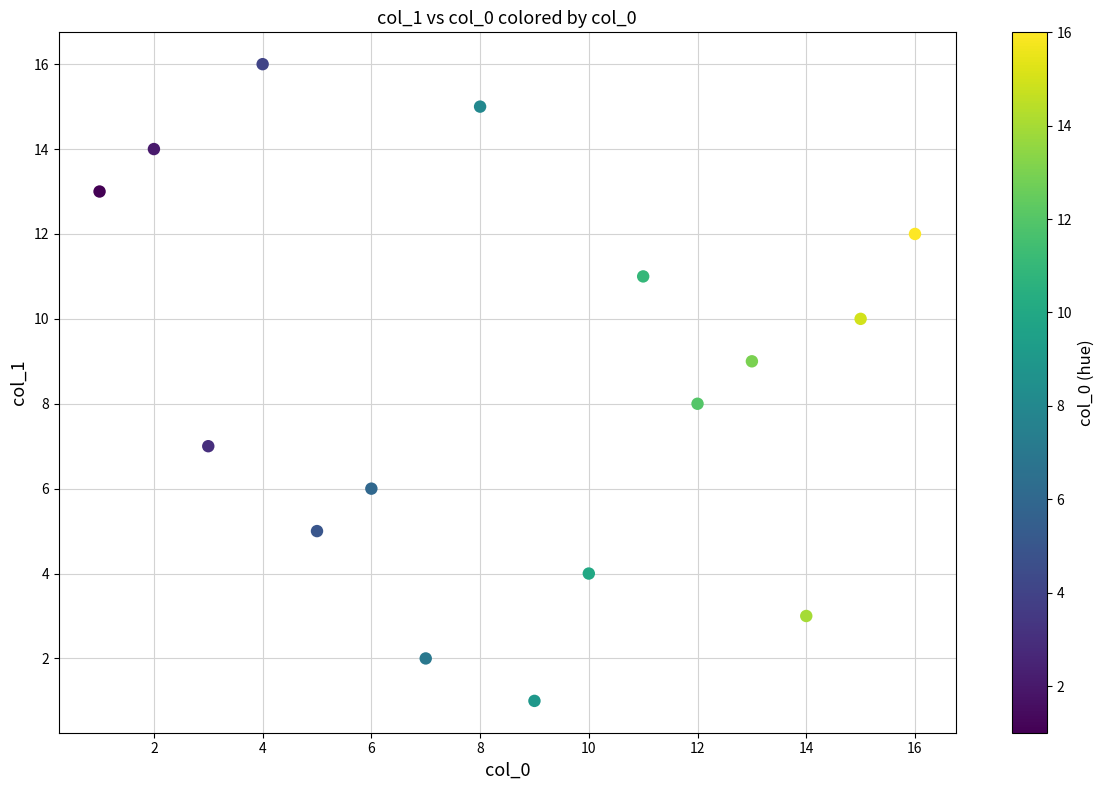

What is the range of X values (max minus min)?

15